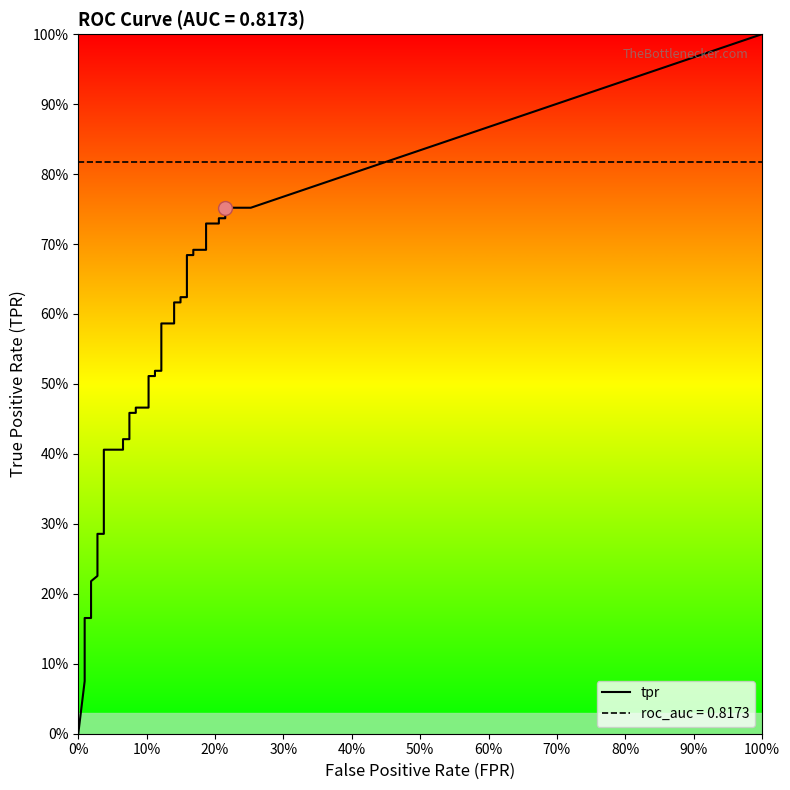

Which series has the largest range (max minus min)?

tpr